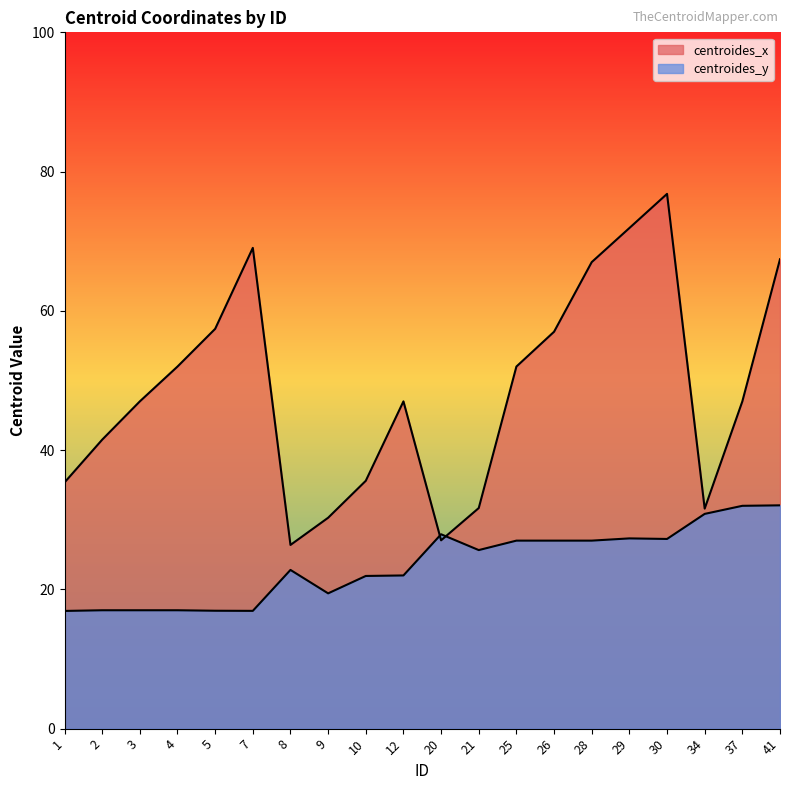

Between which two adjacent categories do centroides_x and centroides_y first intersect?

12 and 20